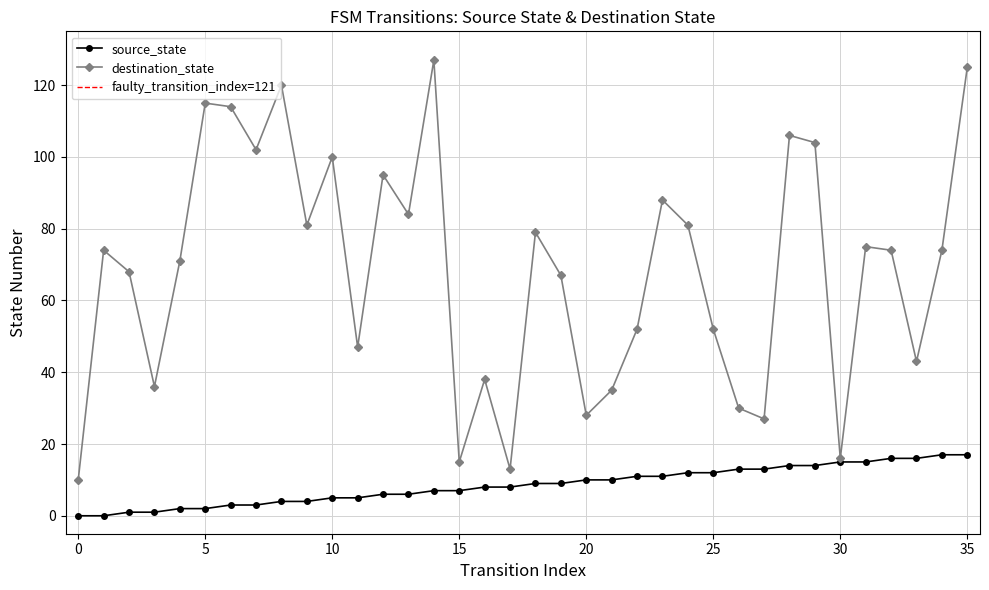

The value of destination_state at 21 is 60. True or false?

False